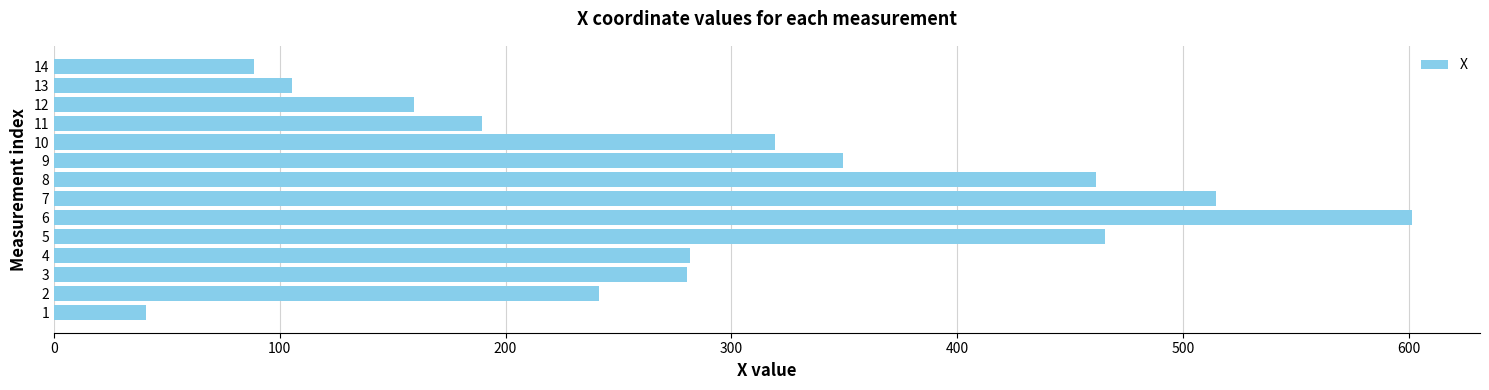

What is the sum of the values at 9 and 11?

539.0